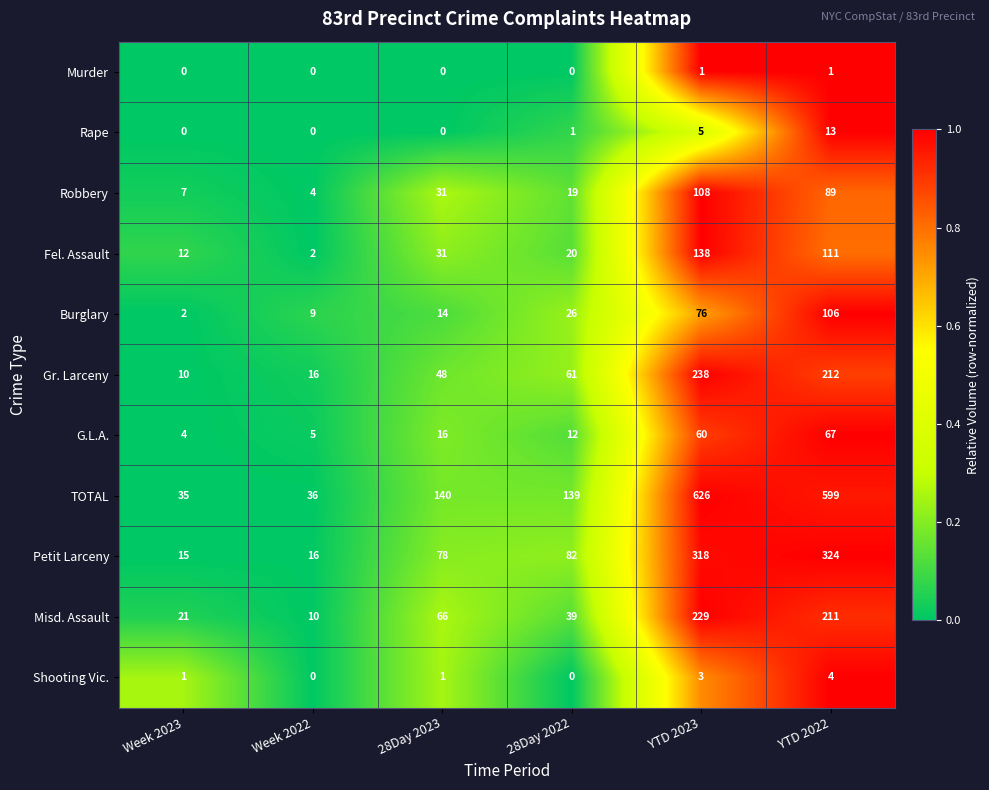

Which series has the widest spread of values?

TOTAL